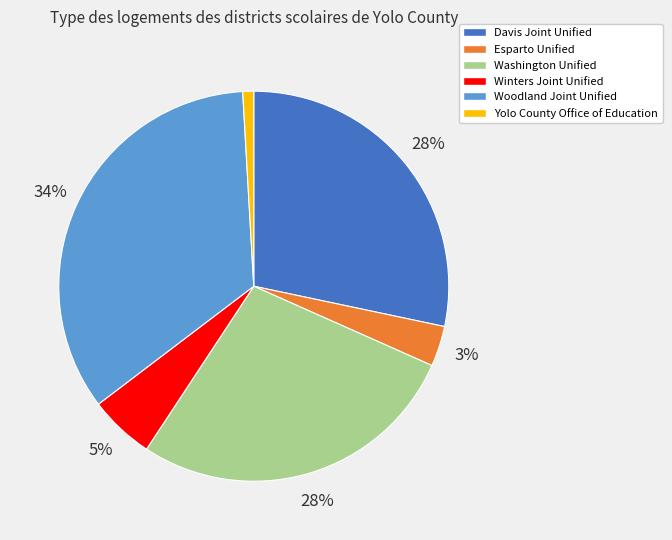

The Yolo County Office of Education slice represents 1% of the pie. True or false?

True